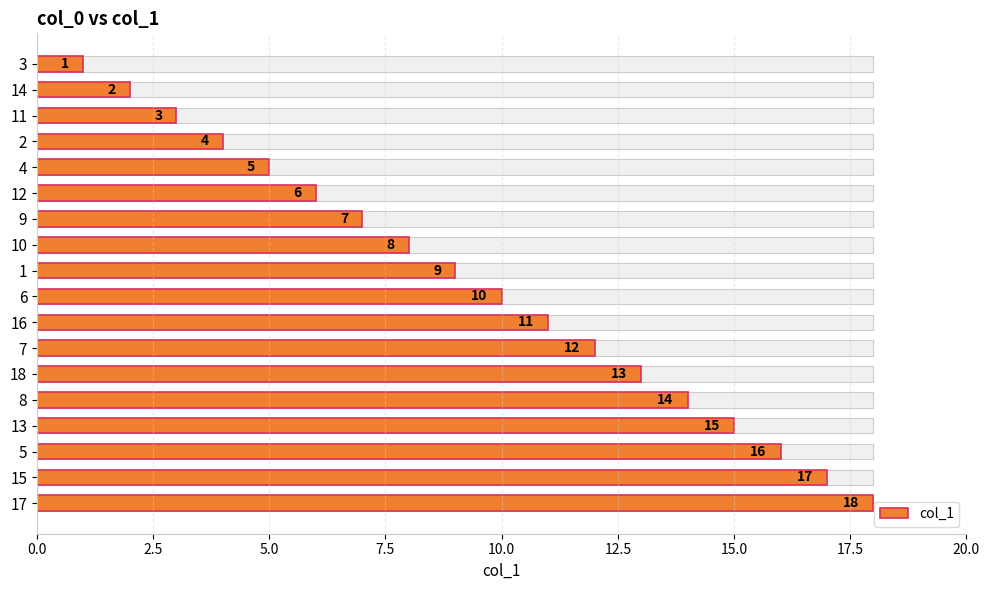

Are the bars horizontal?

Yes